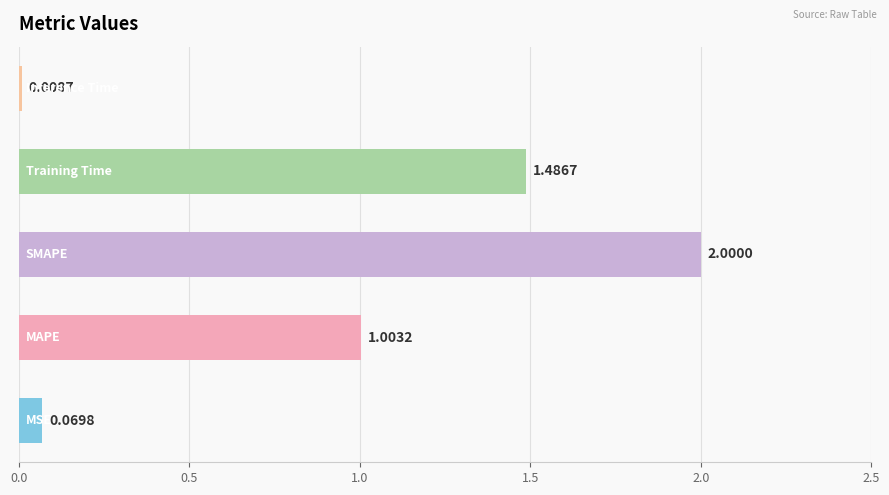

What is the difference between the maximum and minimum values?

2.0